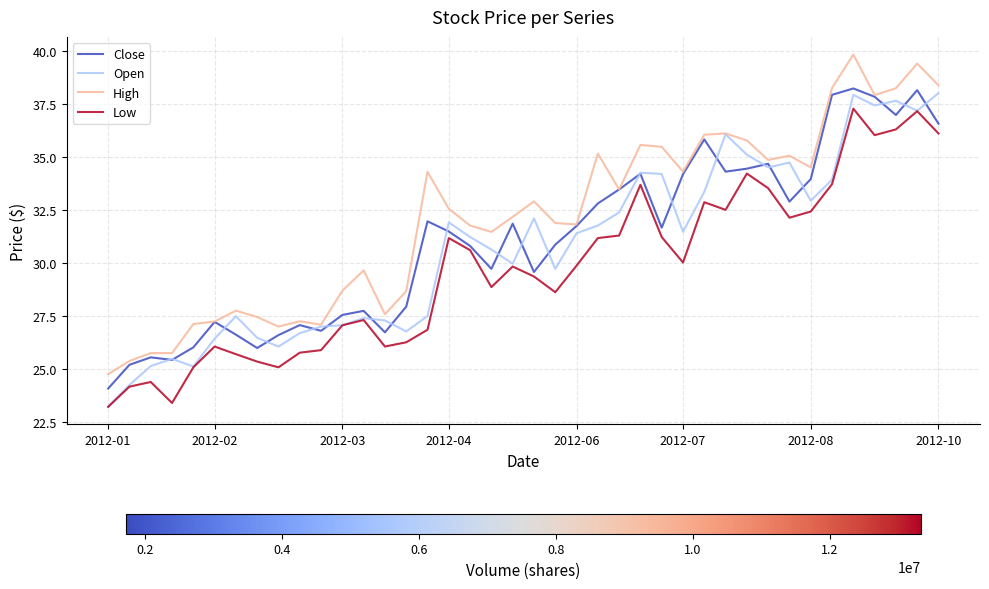

What is the minimum value shown in the chart?

23.2